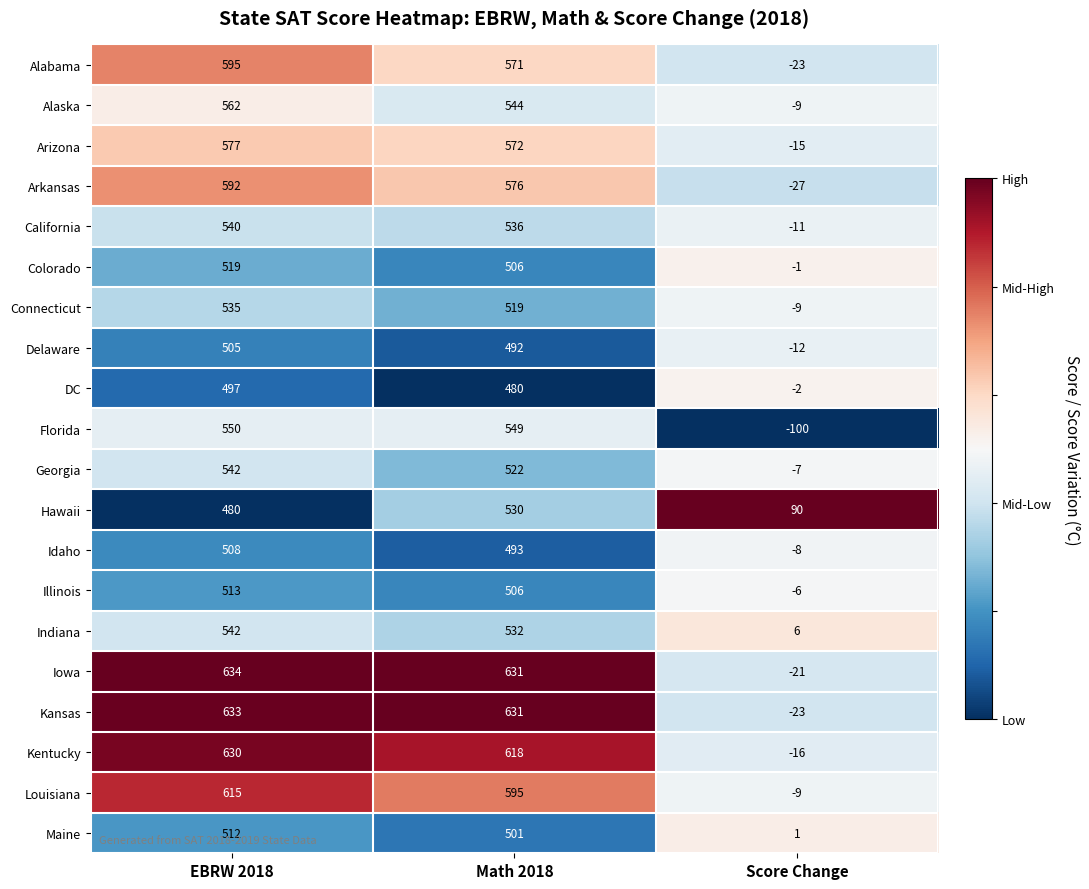

Which series changed the most between EBRW 2018 and Score Change?

Kansas